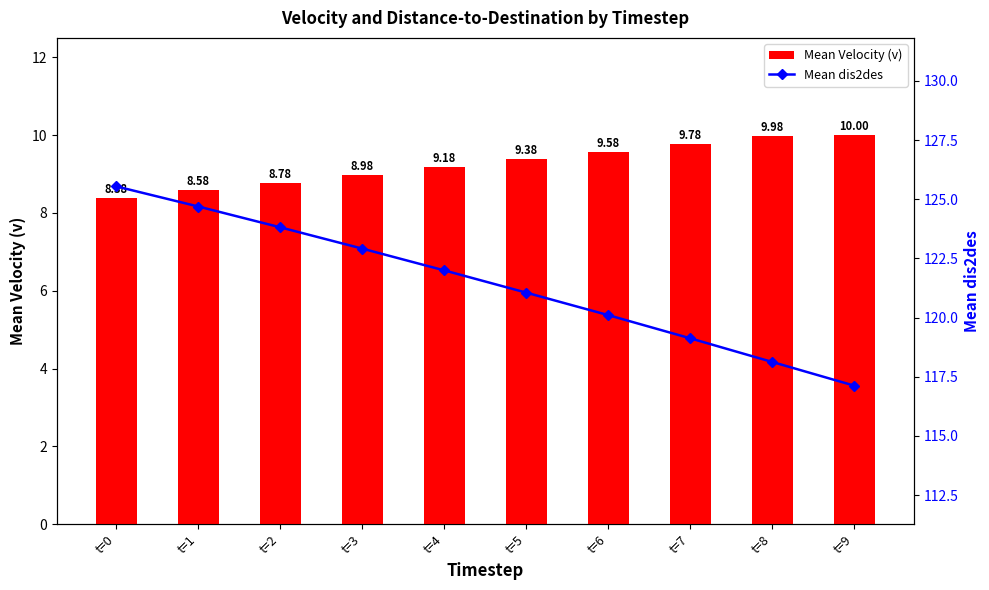

What is the difference between the second highest and minimum values in the Mean Velocity (v) series?

1.6